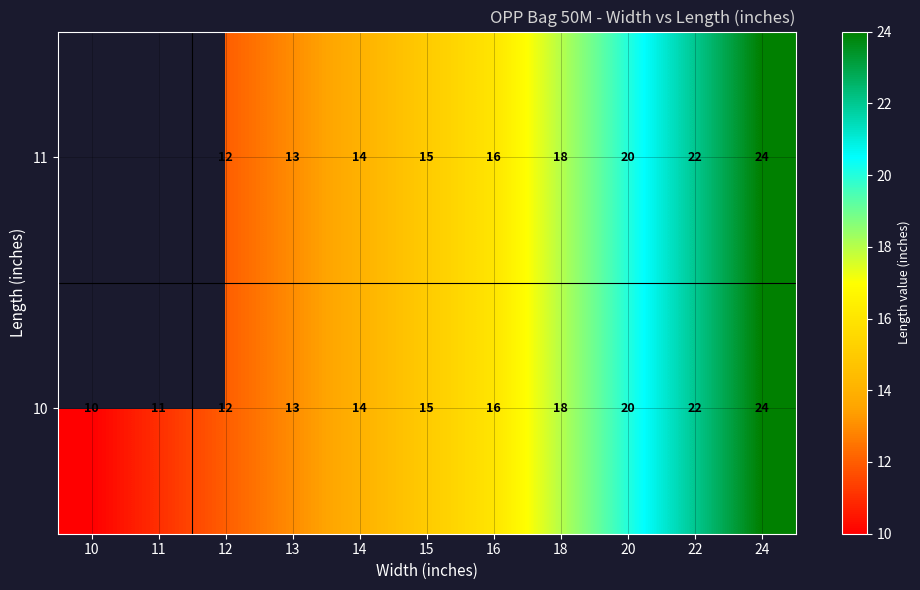

How many data points in 10 are less than 15?

5